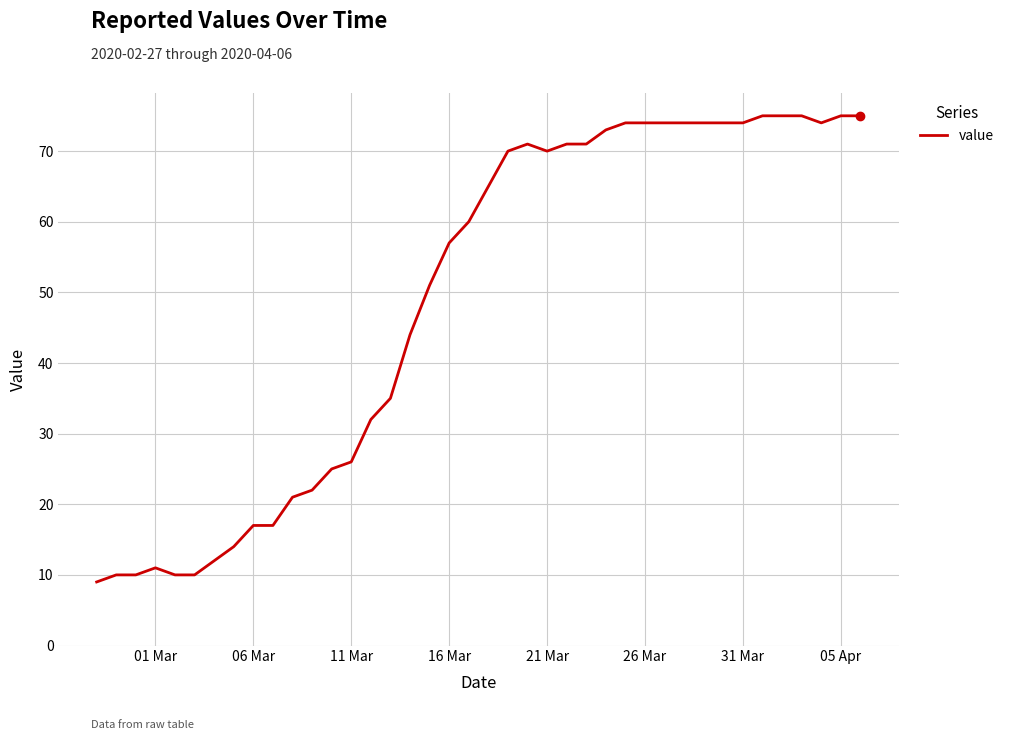

What is the maximum value shown in the chart?

75